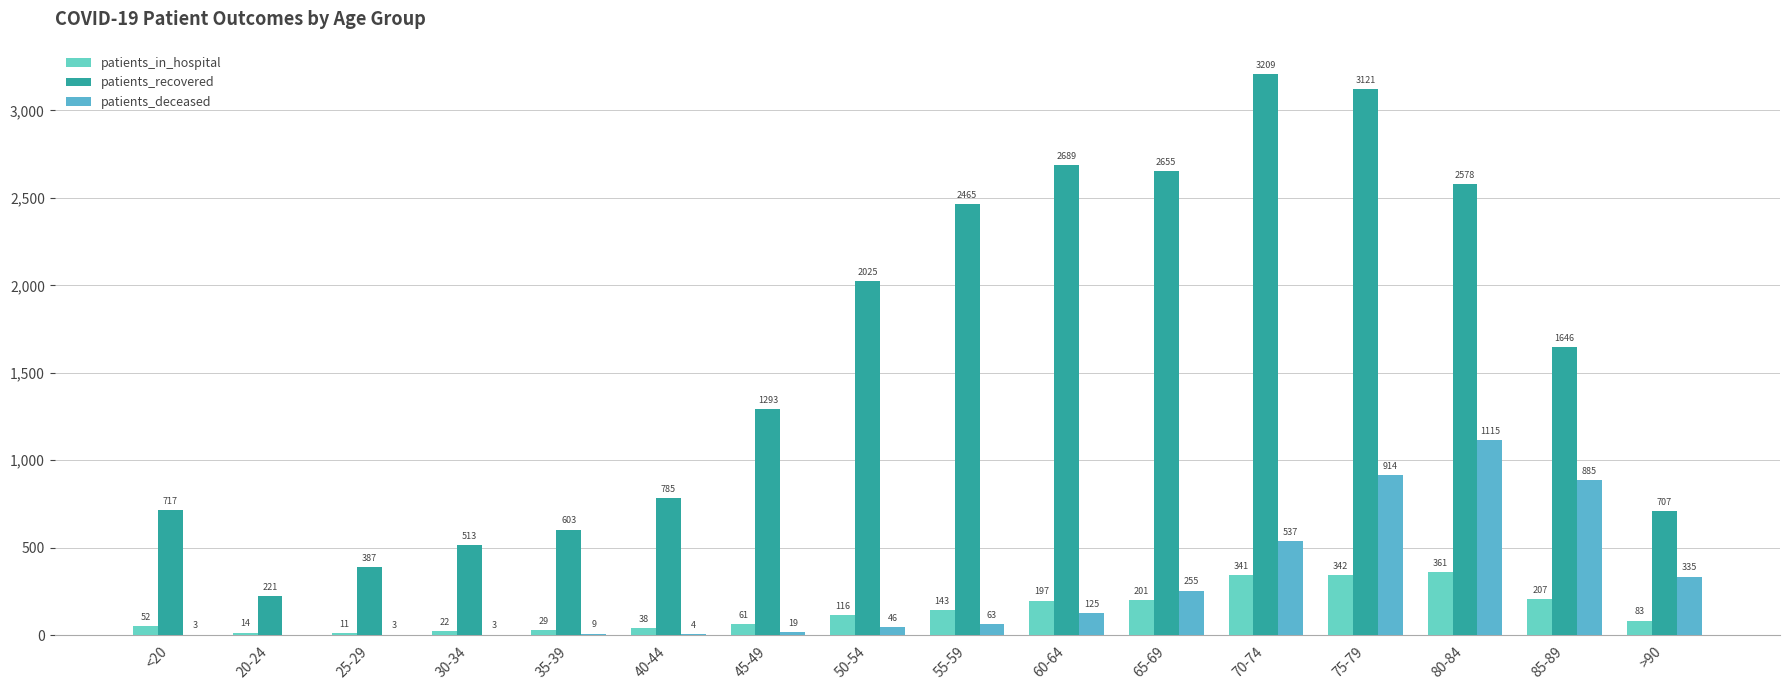

Which series has the largest total across all categories?

patients_recovered